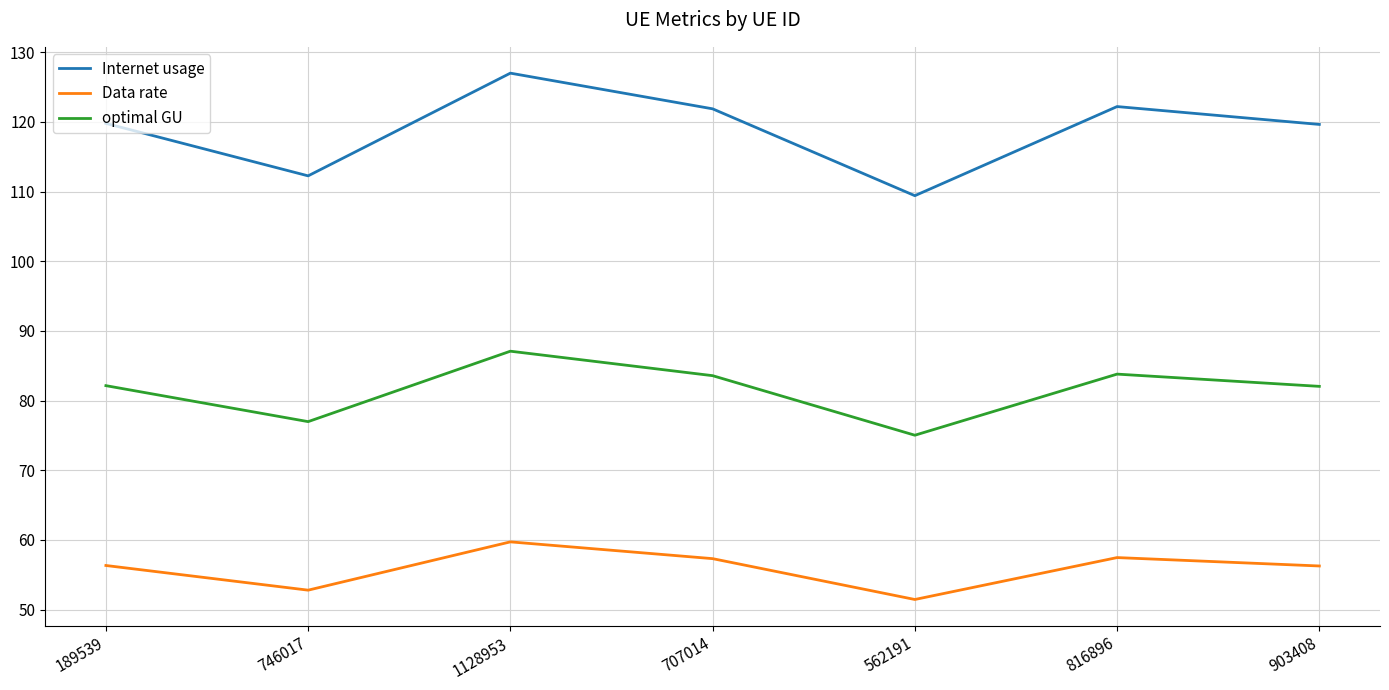

Is it true that Data rate equals 59.7 at 1128953?

True